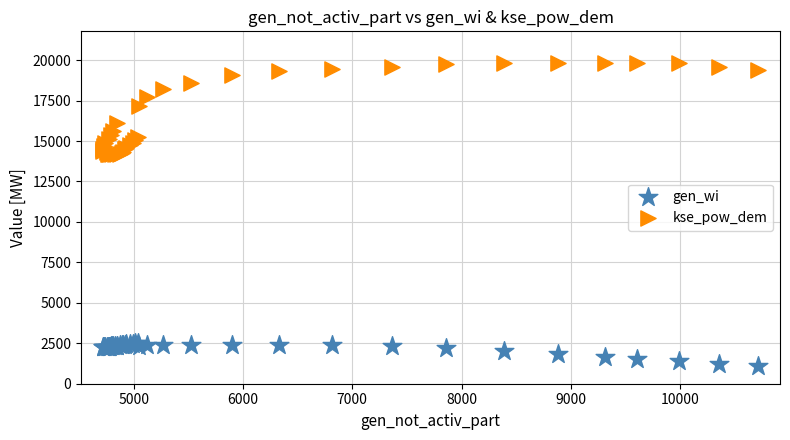

Which series contains the highest Y value?

kse_pow_dem